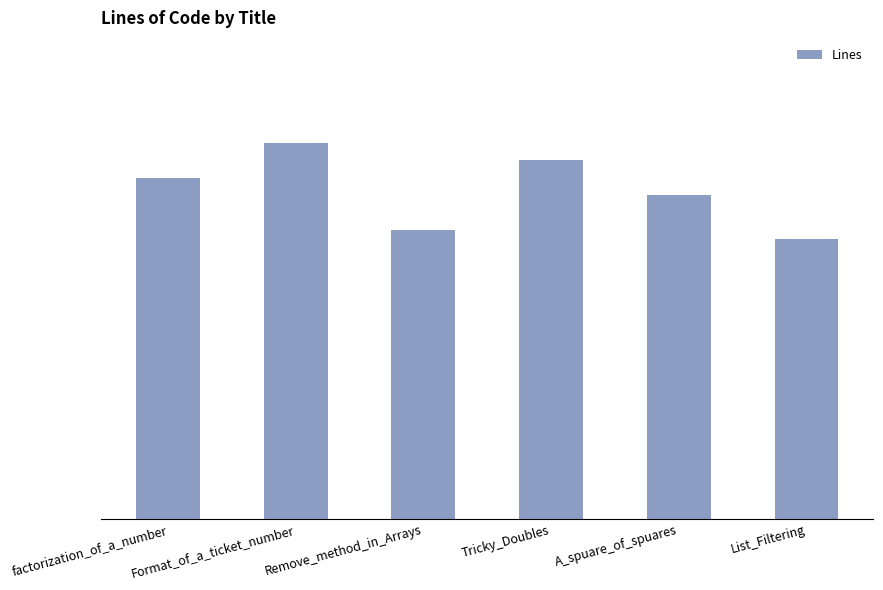

Is it true that the value at Remove_method_in_Arrays is 55?

False